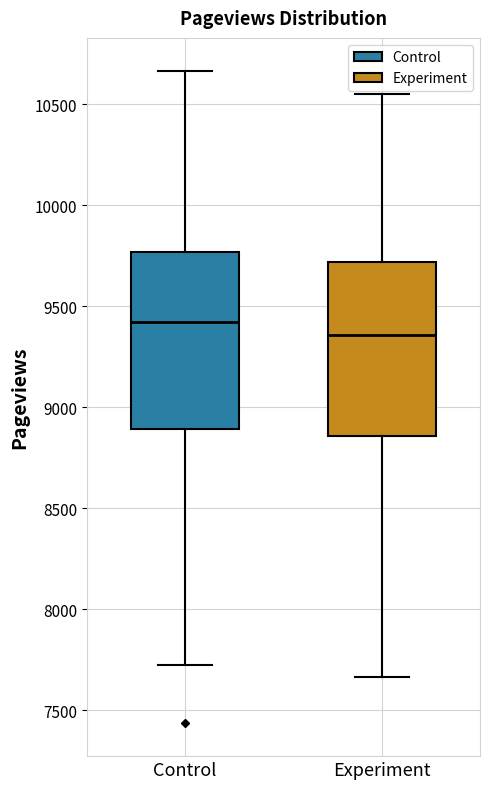

Where is the lower edge of the box for Experiment on the y-axis? The values are not printed on the chart, so give them approximately, as read against the axis.

8850